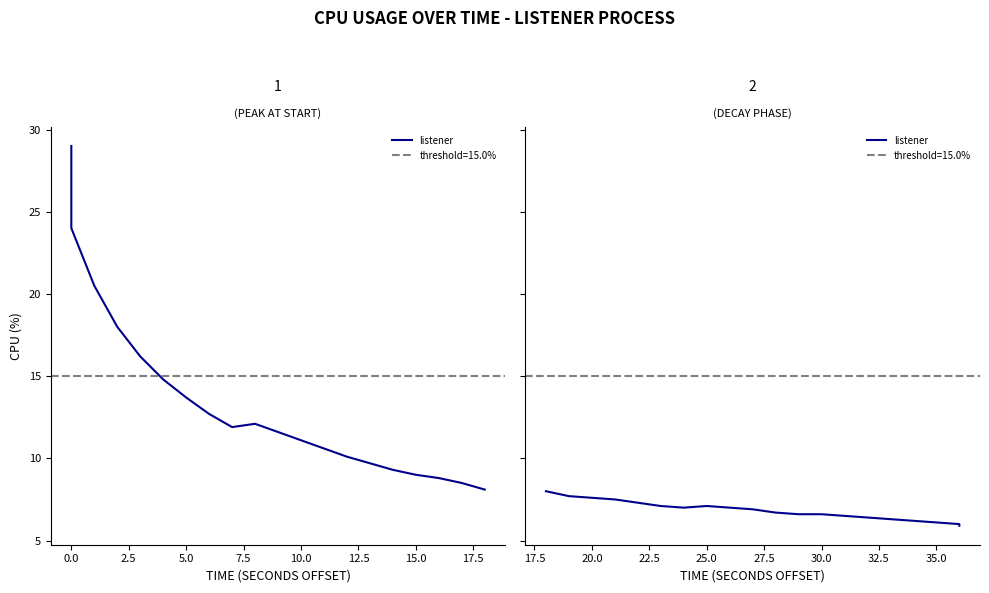

What is the label of the 18th point from the right?

20.0